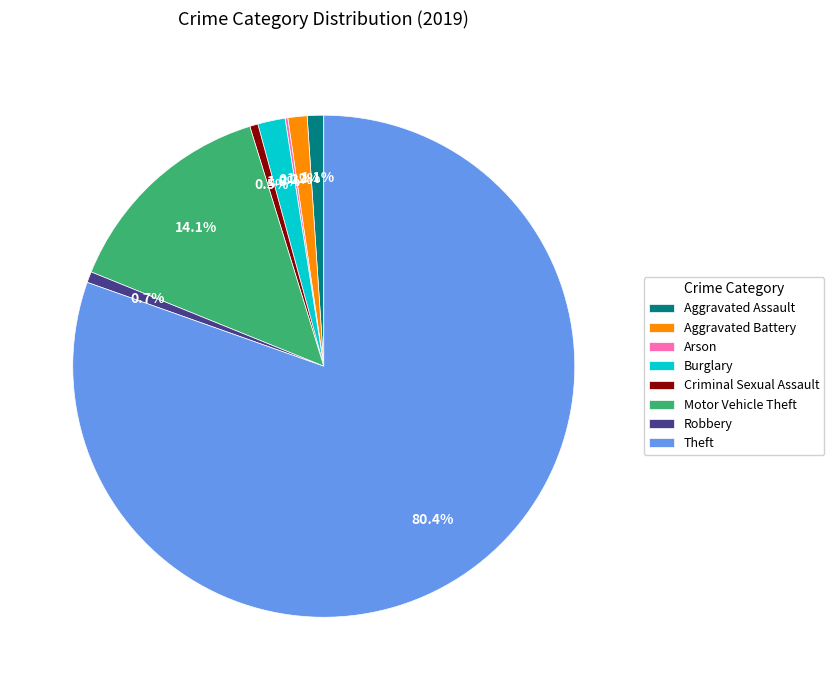

Does Theft represent more than half of the total?

Yes